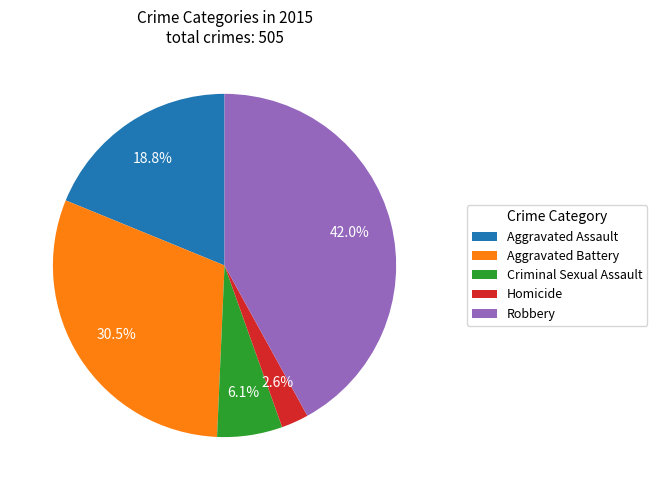

To the nearest percent, what portion does Aggravated Assault represent?

19%